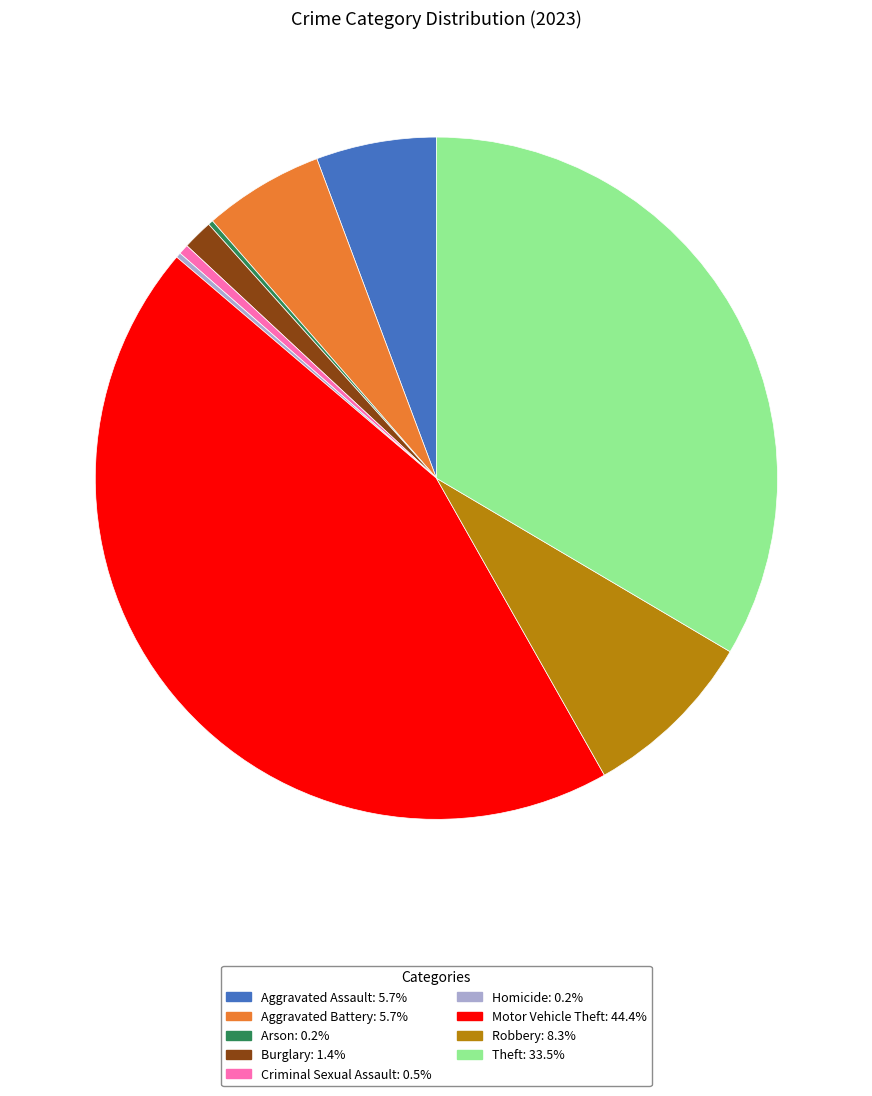

Which category has the biggest portion of the pie?

Motor Vehicle Theft